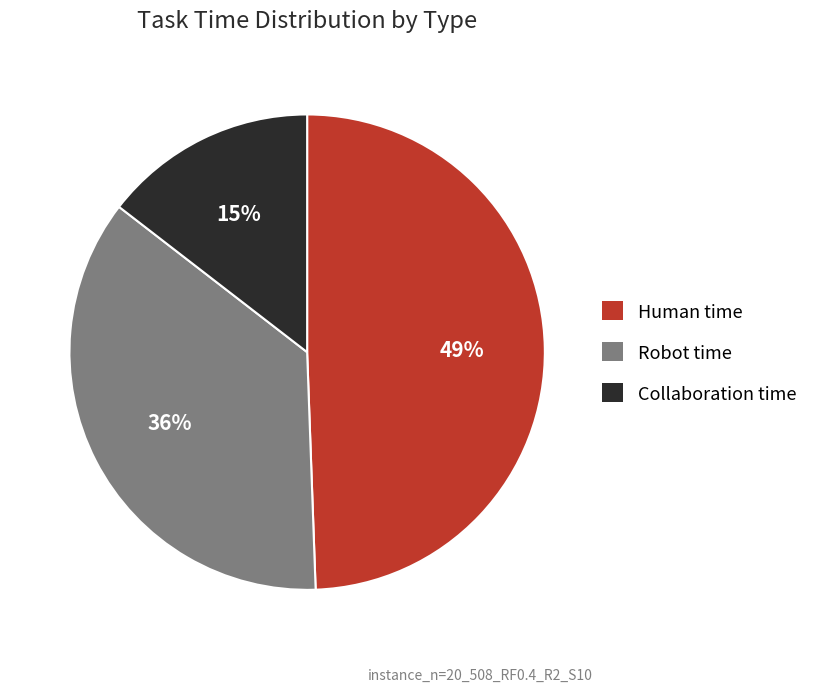

To the nearest percent, what is the combined percentage of Collaboration time and Human time?

64%